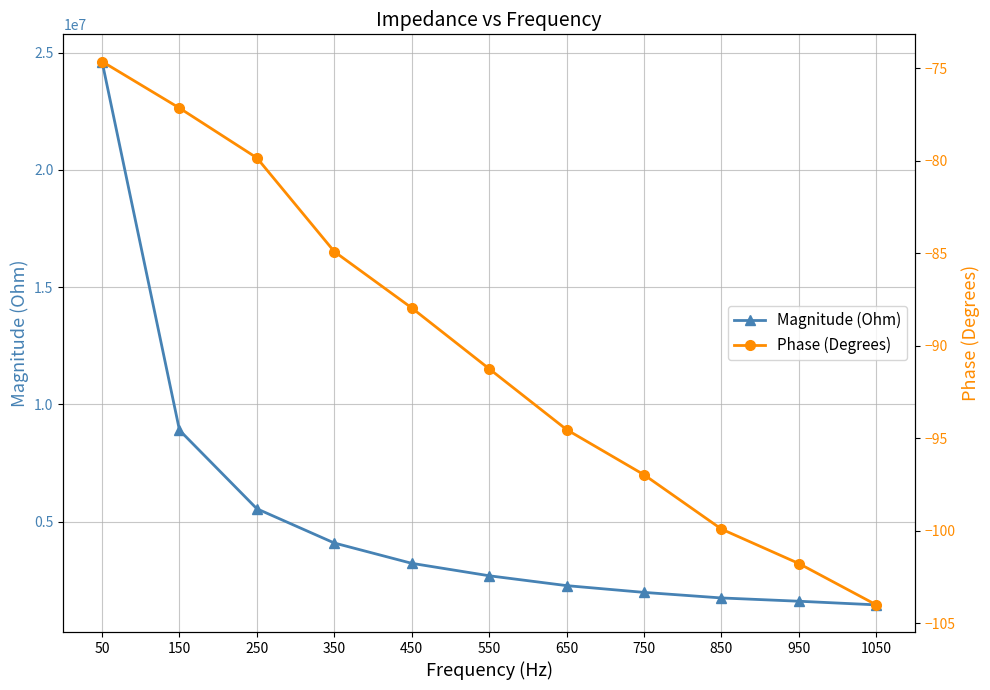

What is the minimum value for Phase (Degrees)?

-104.0